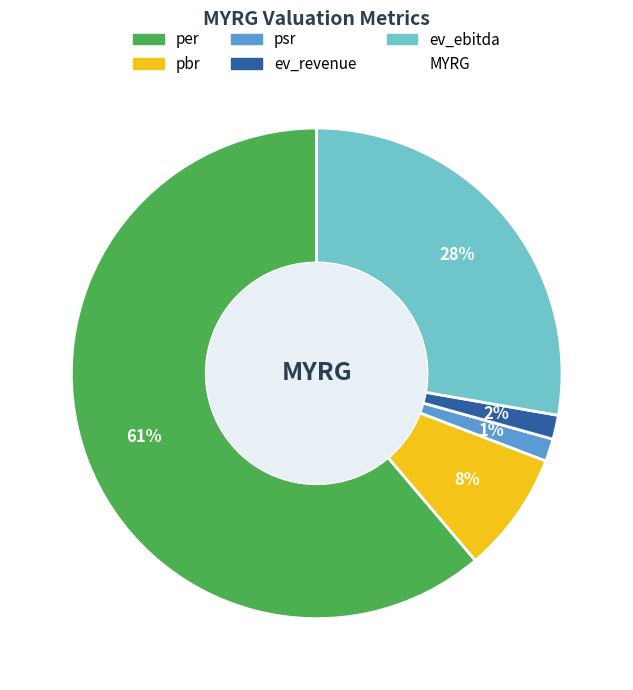

How many slices are in this pie chart?

5